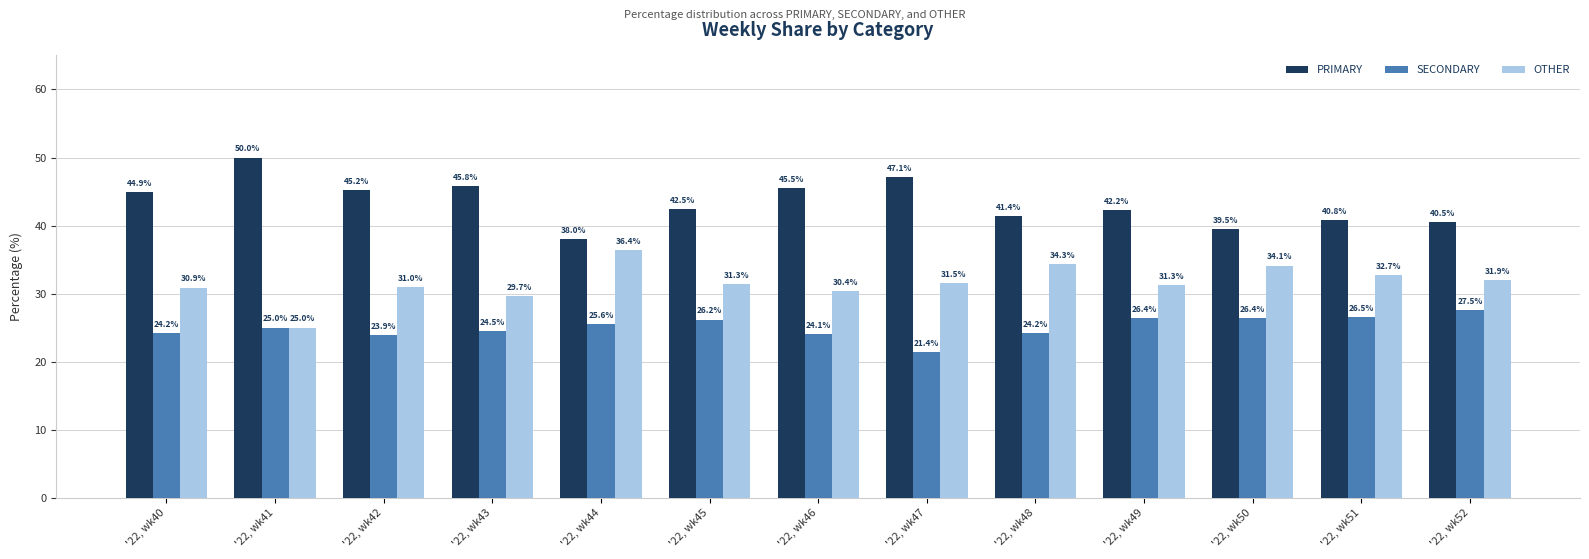

Rank the series by their average value, from lowest to highest.

SECONDARY, OTHER, PRIMARY